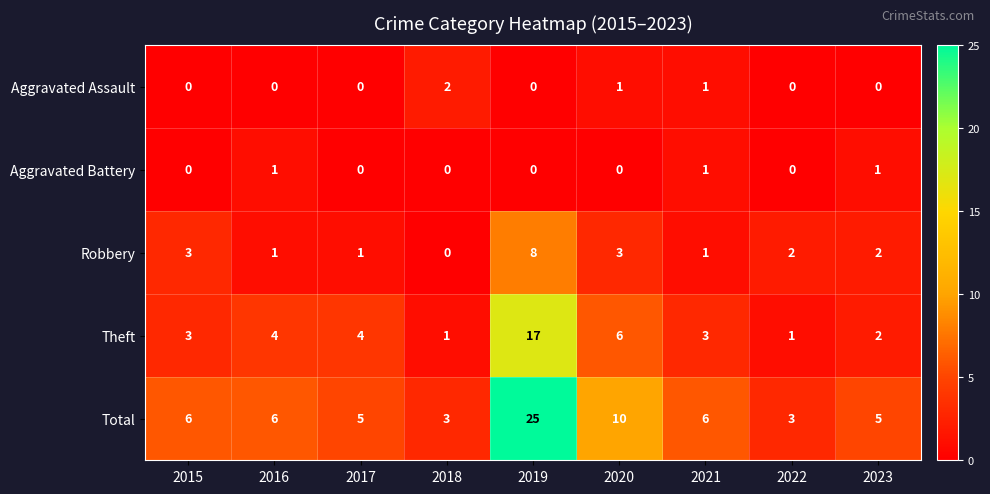

What is the total value across all series at 2017?

10